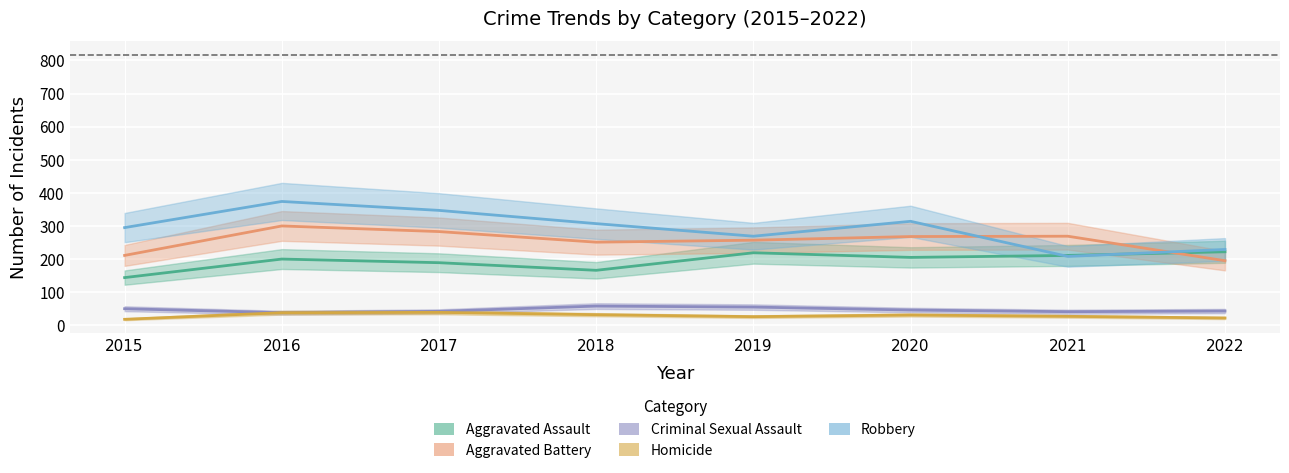

What are all the series names shown in the legend?

Aggravated Assault, Aggravated Battery, Criminal Sexual Assault, Homicide, Robbery